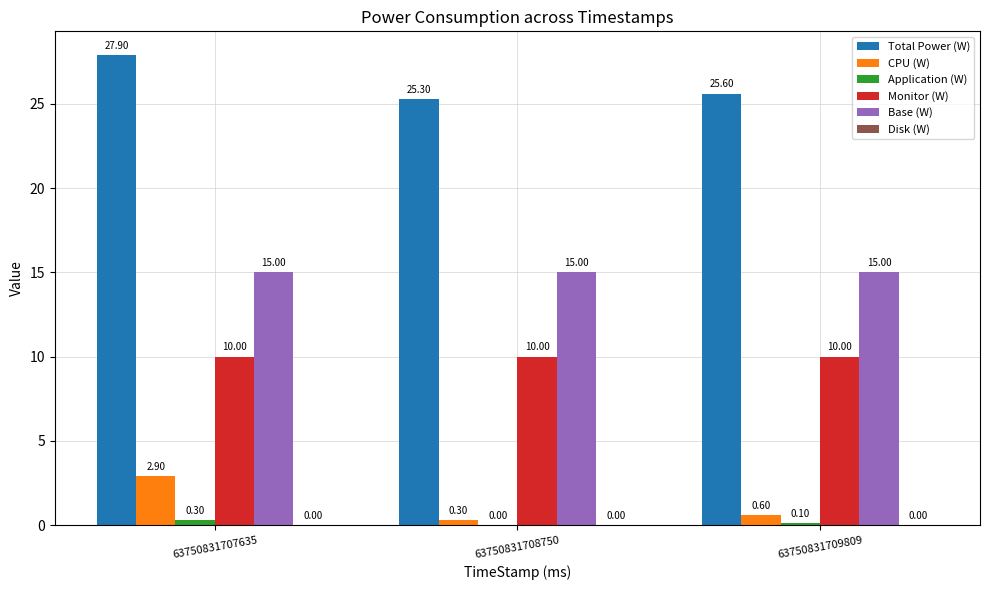

What is the sum of the CPU (W) values at 63750831707635 and 63750831708750?

3.2